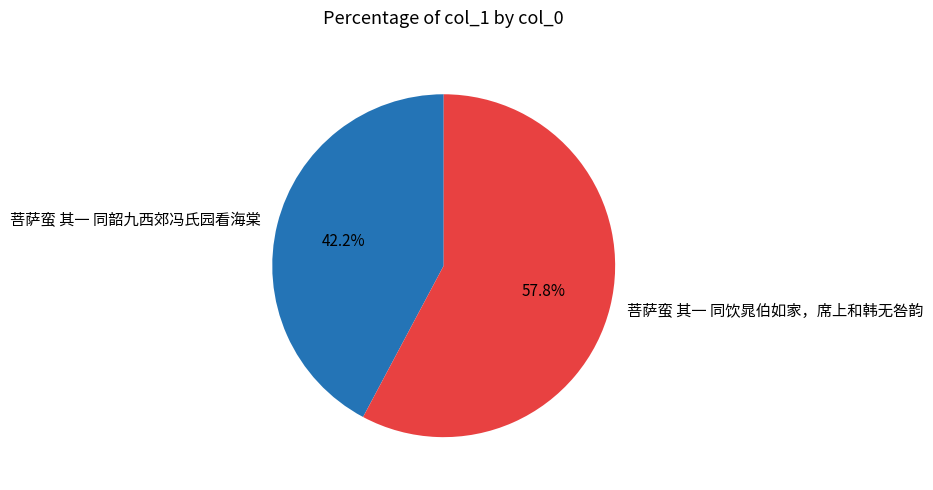

What is the total percentage of 菩萨蛮 其一 同韶九西郊冯氏园看海棠 and 菩萨蛮 其一 同饮晁伯如家，席上和韩无咎韵?

100.0%